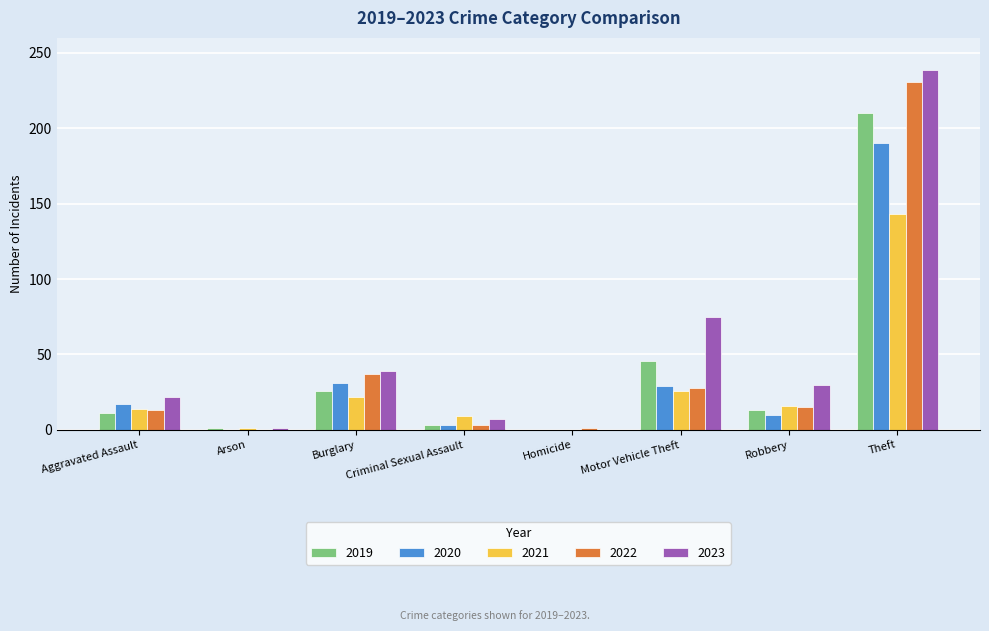

How many distinct data groups are displayed?

5